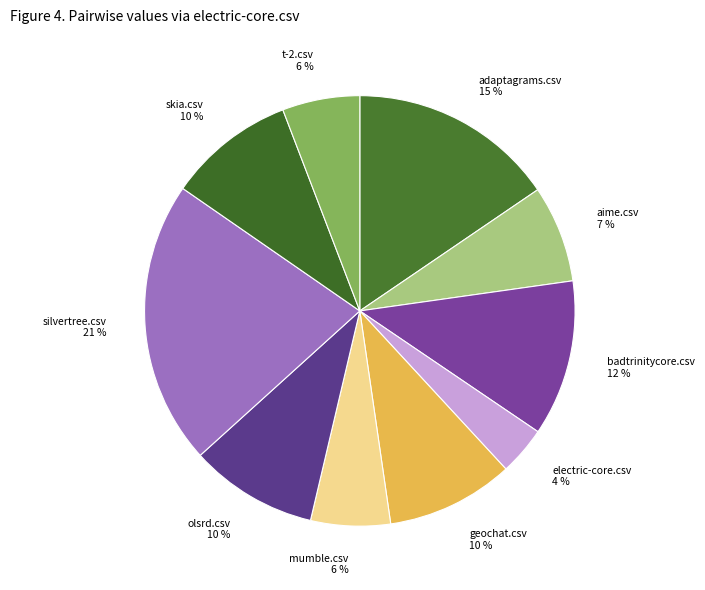

To the nearest percent, what percentage of the pie is olsrd.csv?

10%